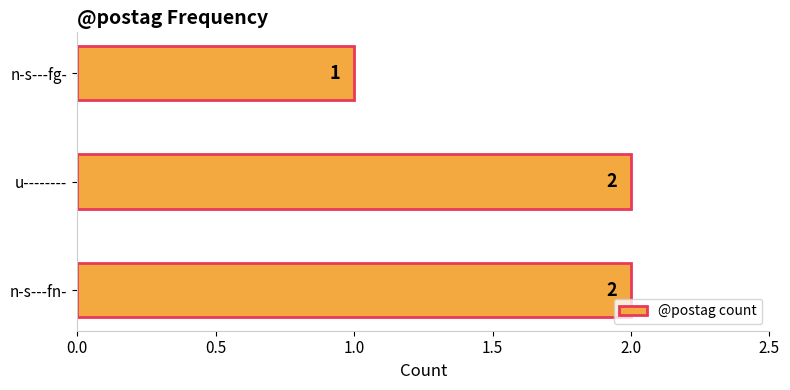

How many values are below 2?

1